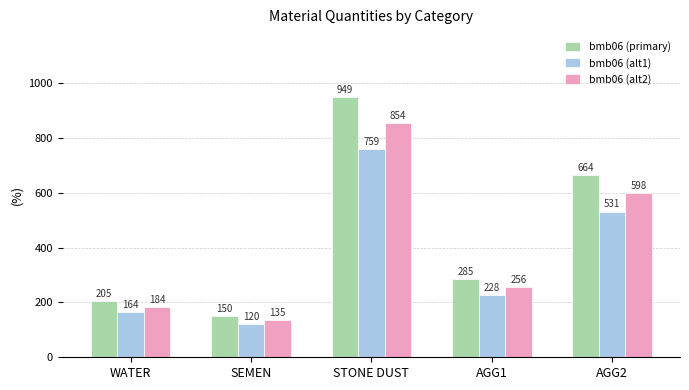

What is the difference between the maximum and second lowest values in the bmb06 (primary) series?

744.0